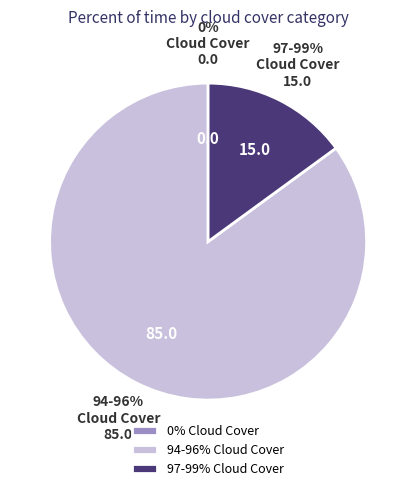

To the nearest percent, what is the average slice percentage?

33%